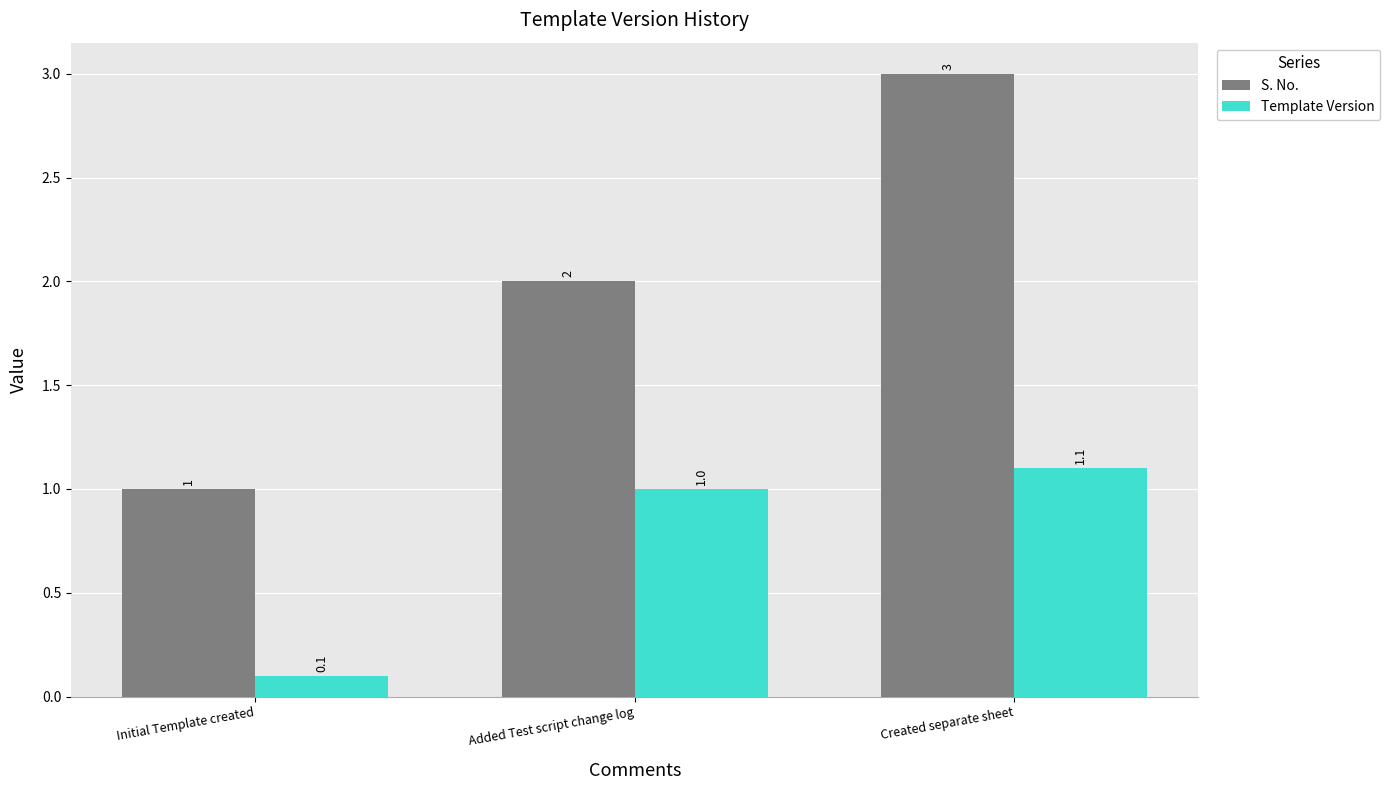

Rank the series at Initial Template created from highest to lowest value.

S. No., Template Version